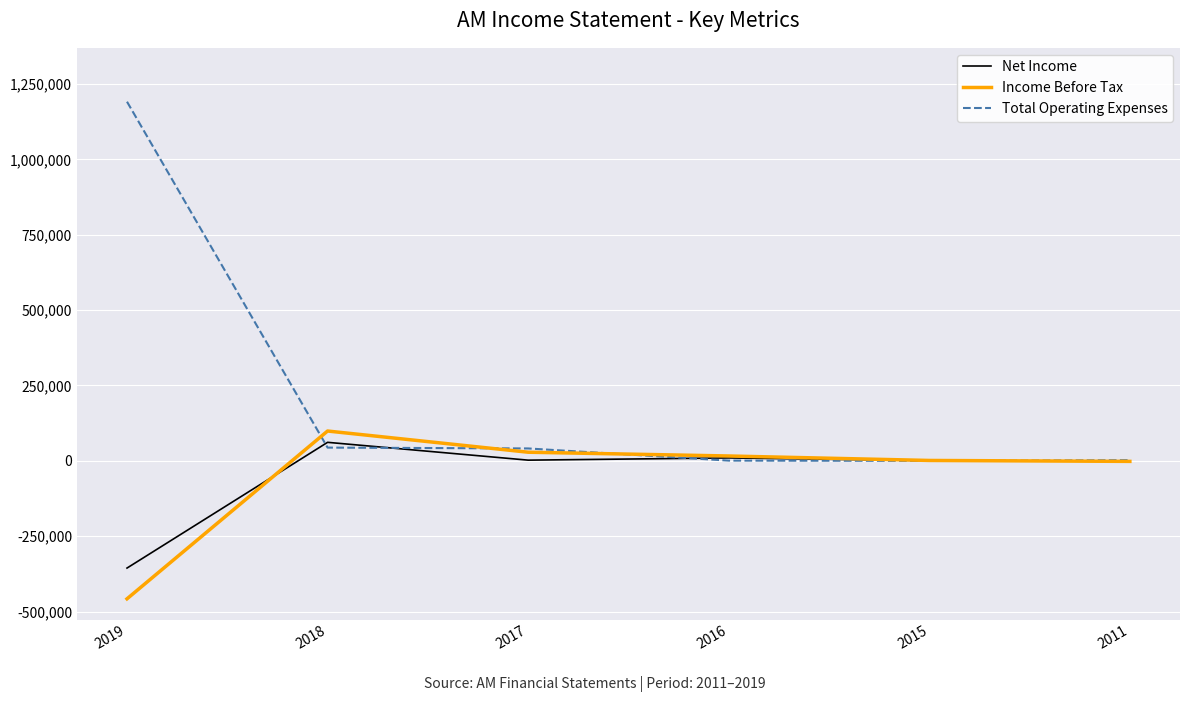

Which series has the widest spread of values?

Total Operating Expenses